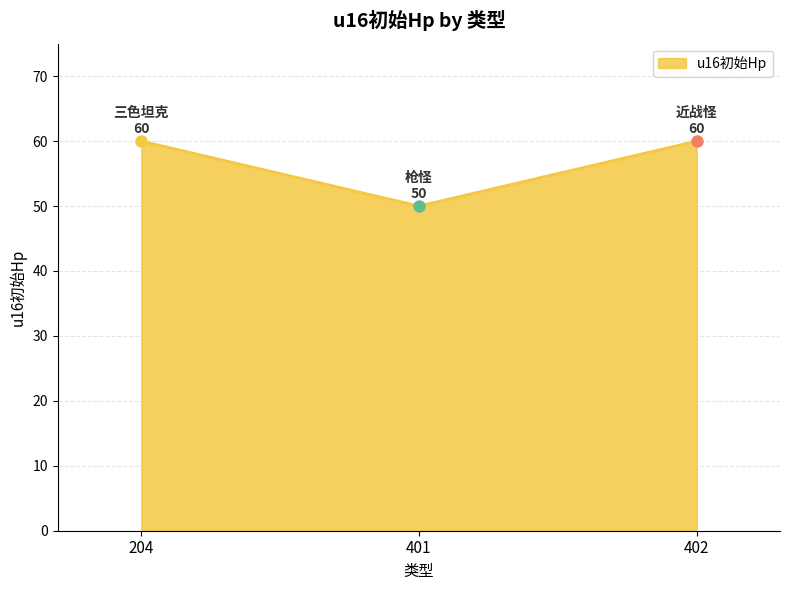

The value at 204 is 93. True or false?

False